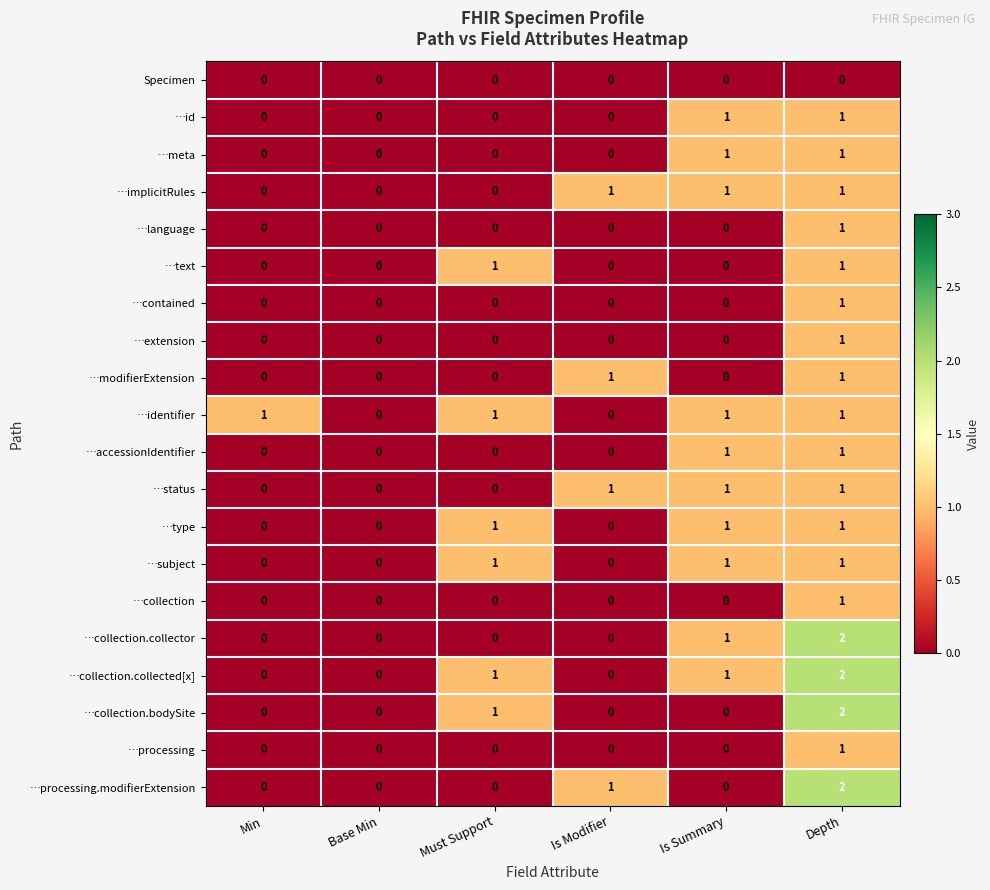

What is the sum of all …identifier values?

4